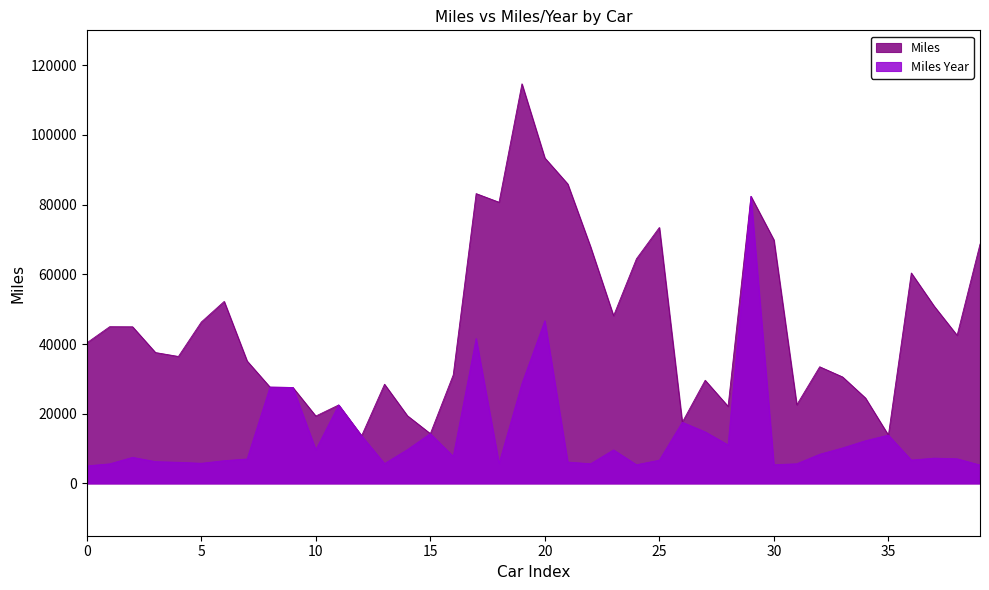

Reading right to left, what are all the values shown in this chart?

Miles: 68658.9	42504.6	50854.1	60389.5	13867.6	24513.2	30555.3	33477.2	22573.0	69891.9	82374.0	22128.2	29601.9	17556.3	73444.4	64467.4	48114.2	67829.1	85928.0	93382.6	114660.6	80685.8	83162.7	31144.4	14289.6	19421.1	28464.8	13682.9	22521.6	19341.7	27534.8	27637.1	35137.0	52229.5	46311.4	36438.5	37558.8	44946.5	44974.8	40326.8
Miles Year: 5281.4	7084.1	7264.9	6709.9	13867.6	12256.6	10185.1	8369.3	5643.2	5376.3	82374.0	11064.1	14801.0	17556.3	6676.8	5372.3	9622.8	5652.4	6137.7	46691.3	28665.2	5763.3	41581.3	7786.1	14289.6	9710.5	5693.0	13682.9	22521.6	9670.9	27534.8	27637.1	7027.4	6528.7	5788.9	6073.1	6259.8	7491.1	5621.9	5040.9